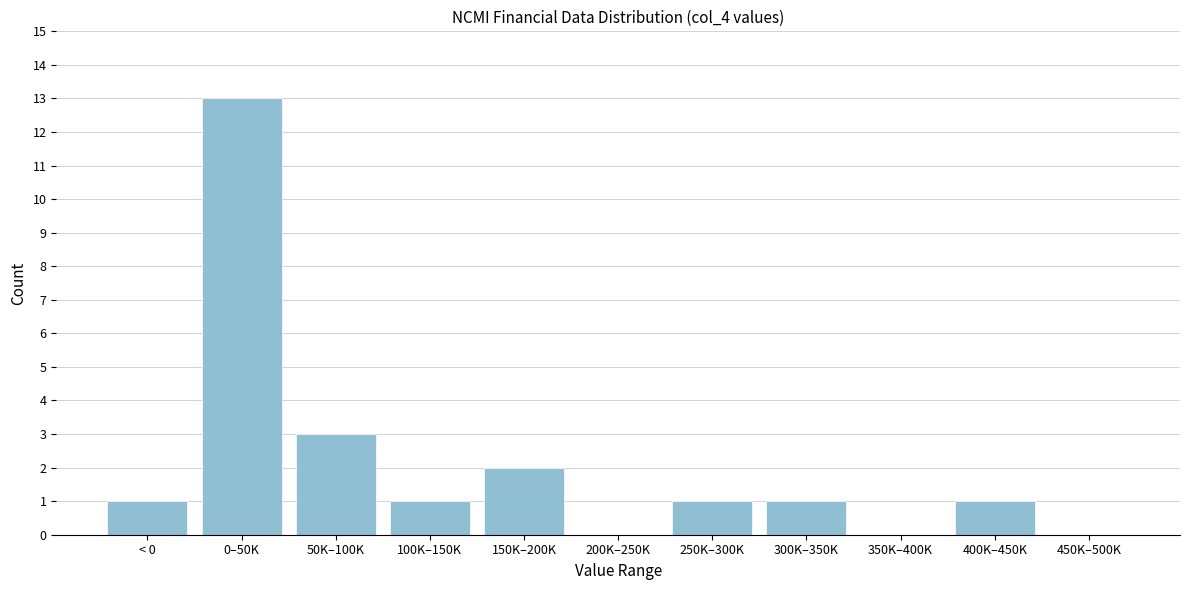

Reading left to right, extract all data points from this chart.

< 0=1	0–50K=13	50K–100K=3	100K–150K=1	150K–200K=2	200K–250K=0	250K–300K=1	300K–350K=1	350K–400K=0	400K–450K=1	450K–500K=0